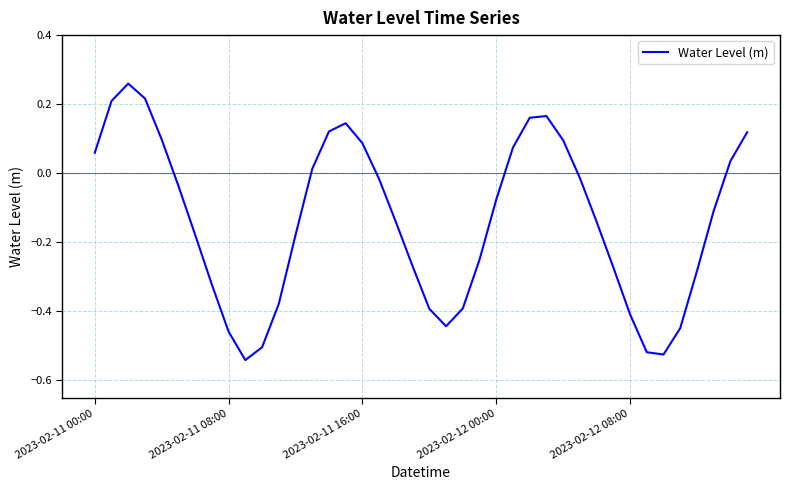

What is the difference between the maximum and minimum values?

0.8